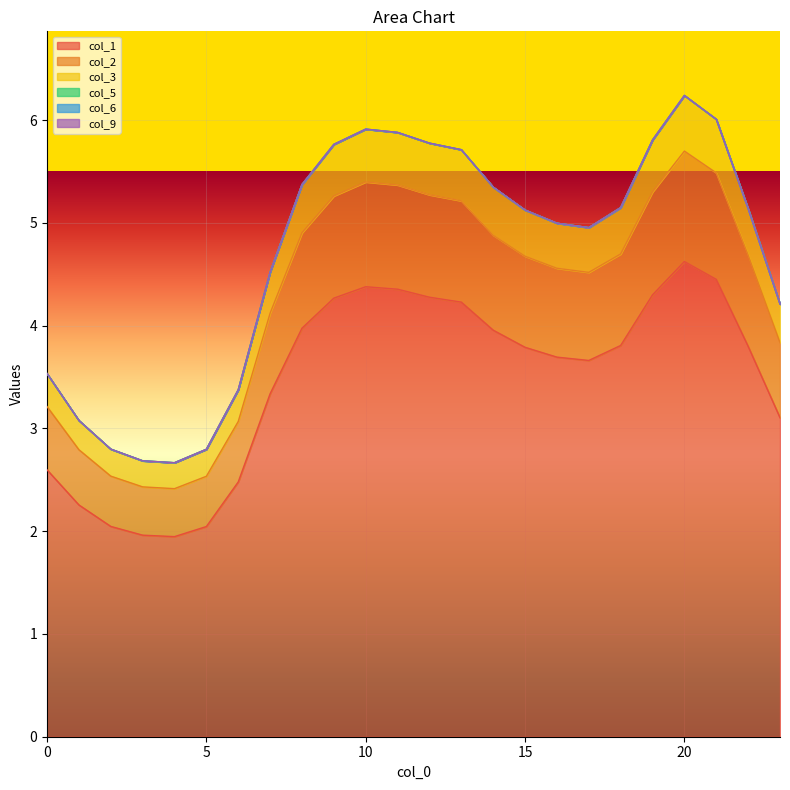

At which label is col_2 closest to 4?

7